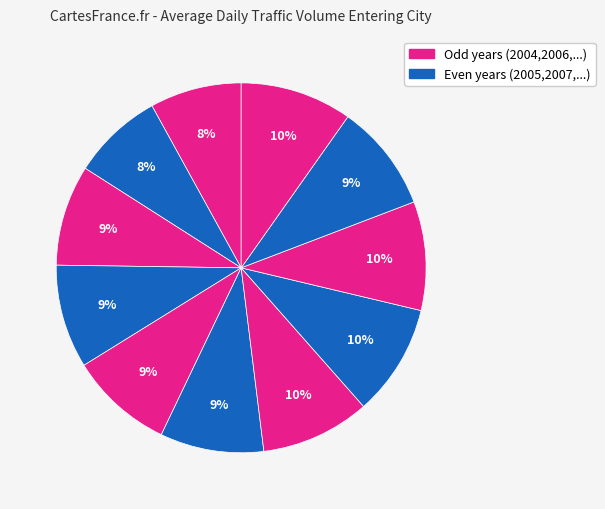

How many slices are in this pie chart?

11